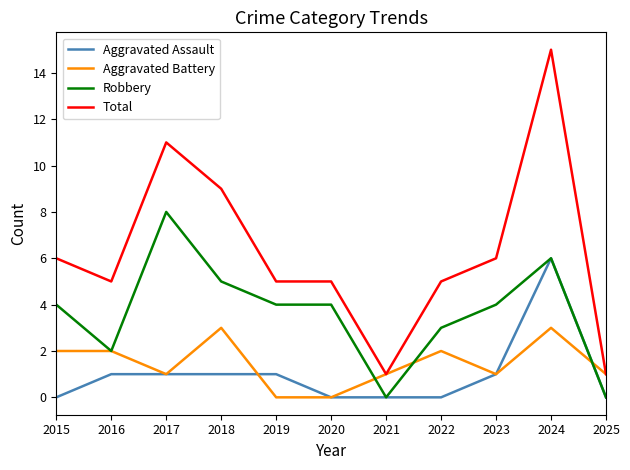

How many distinct data groups are displayed?

4